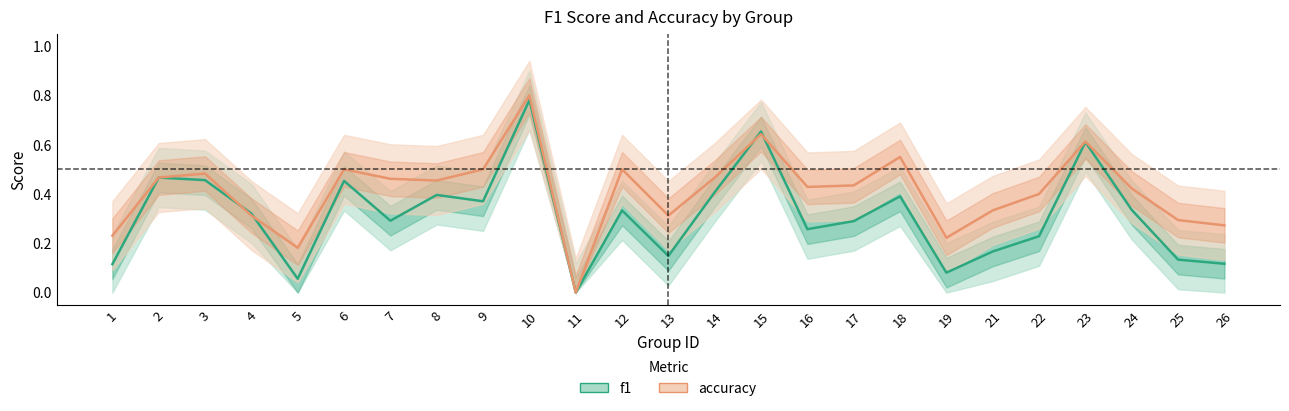

How many series are shown in this chart?

2